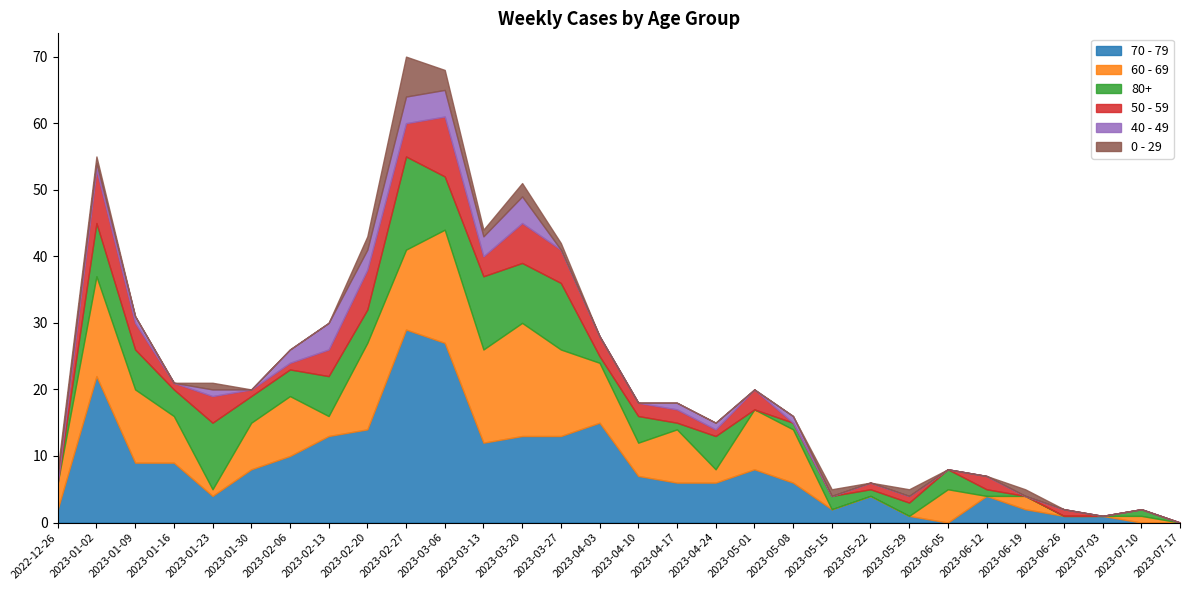

How many lines are shown in the chart?

6